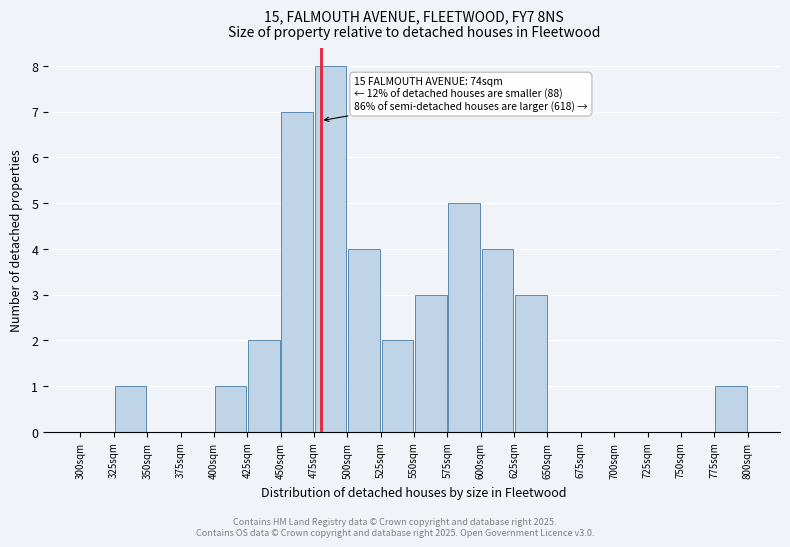

Over which range of the x-axis is the bar tallest?

475 to 500